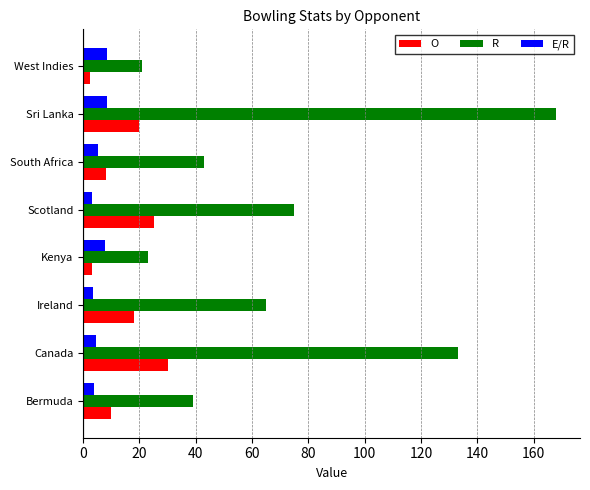

What is the average value of the R series?

70.9